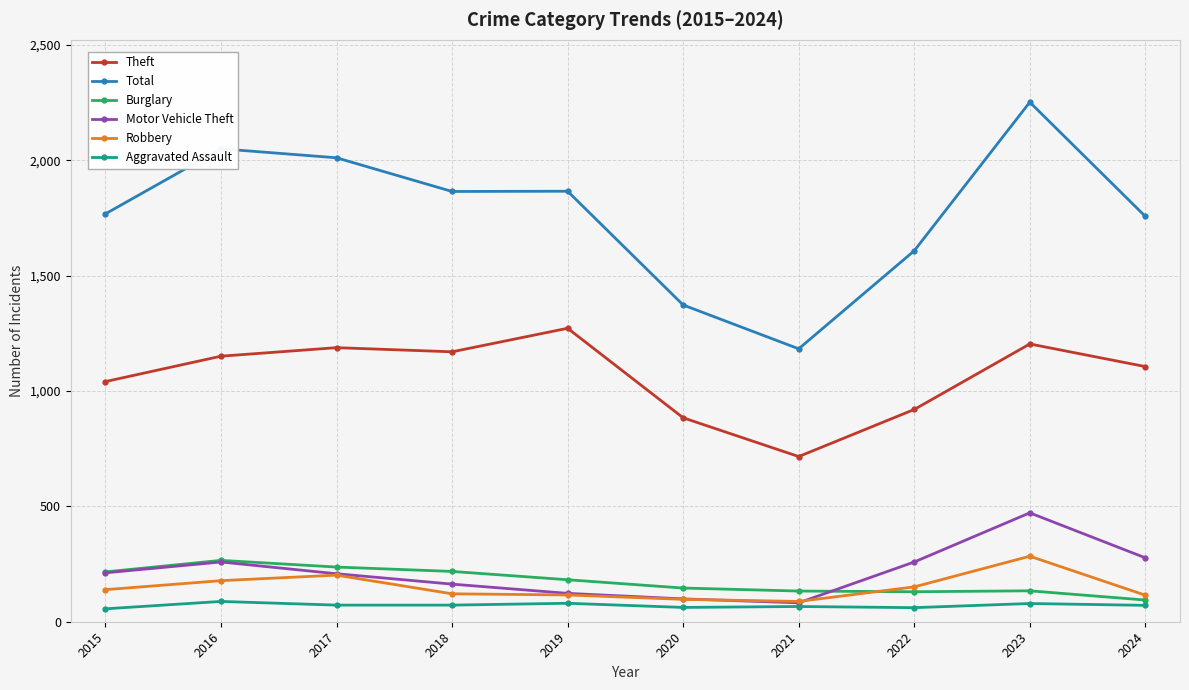

What are all the series names shown in the legend?

Theft, Total, Burglary, Motor Vehicle Theft, Robbery, Aggravated Assault